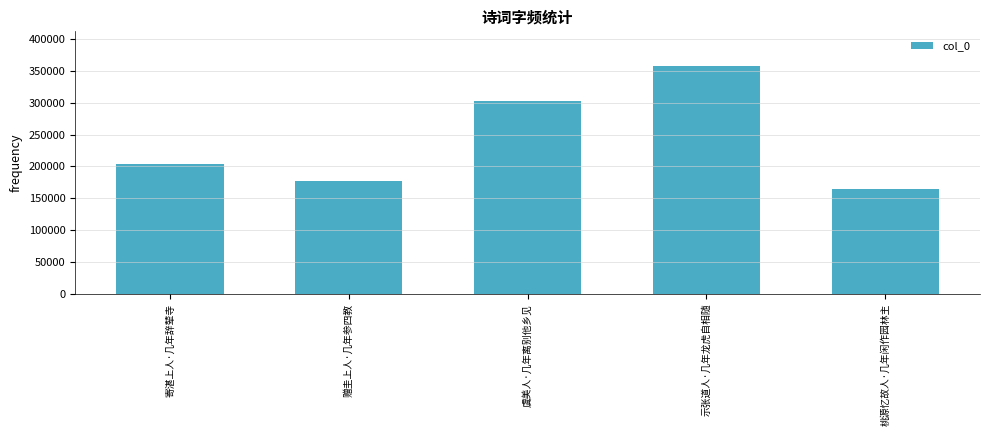

Are the bars grouped side by side (vs. stacked)?

No